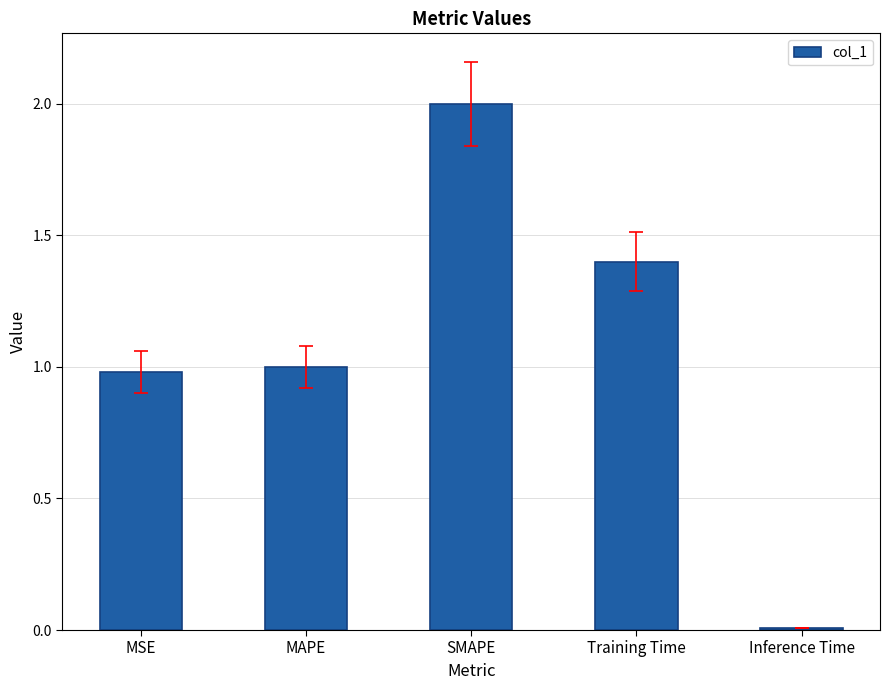

What is the maximum value shown in the chart?

2.0